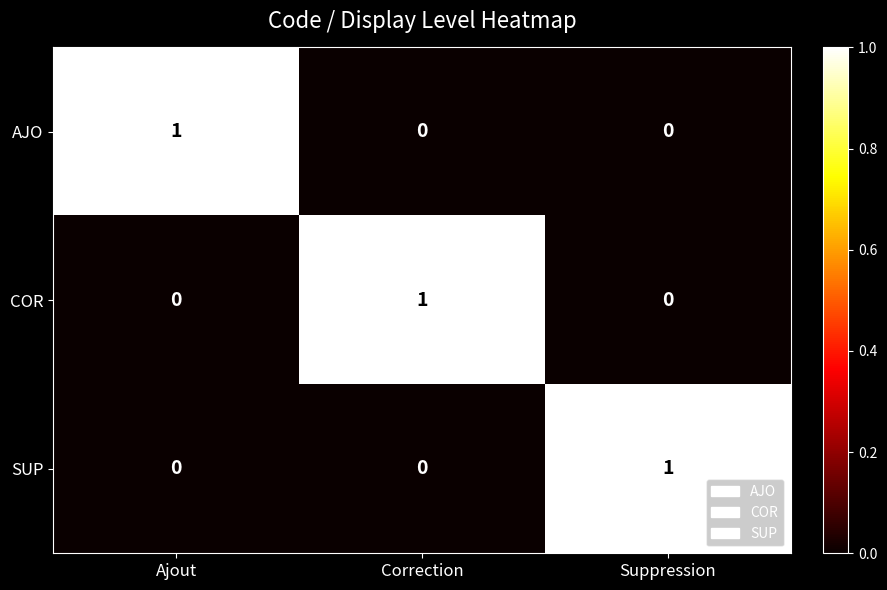

True or false: AJO has a value of 0 at Suppression.

True